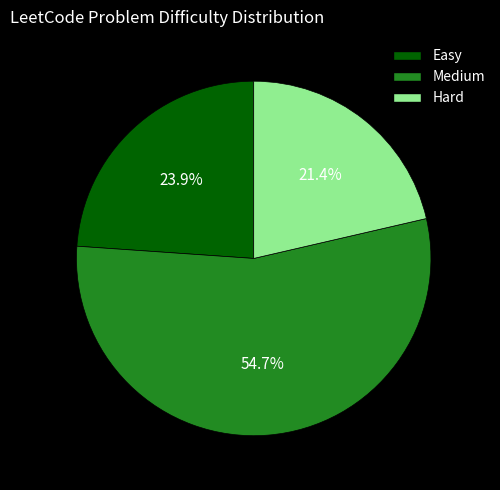

To the nearest percent, what is the difference between the largest and smallest slice percentages?

33%